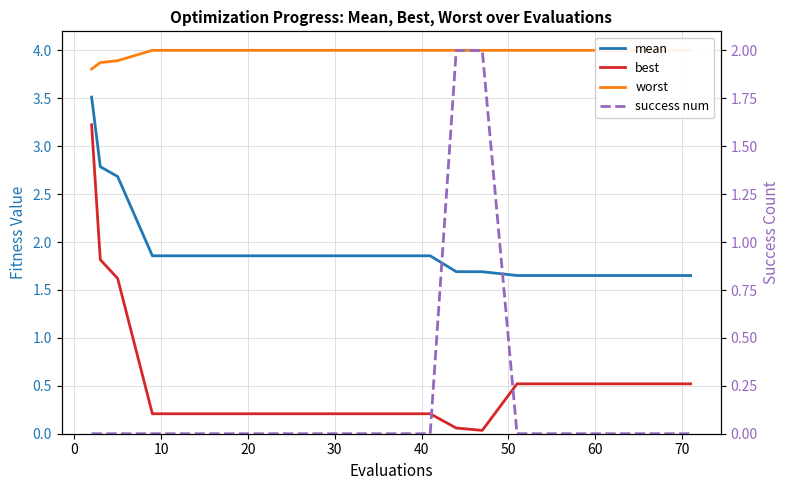

What is the value of the mean point at the 1st from the left?

3.5